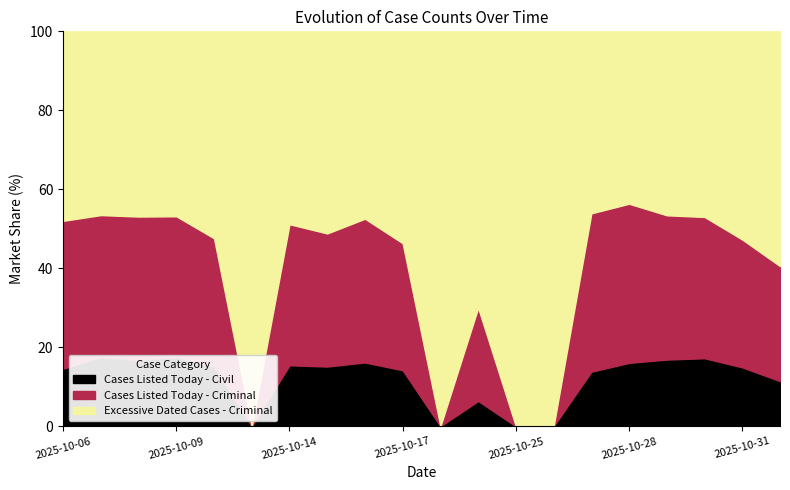

Reading left to right, list all the values displayed in this chart.

Cases Listed Today - Civil: 2025-10-06=285	2025-10-07=348	2025-10-08=329	2025-10-09=347	2025-10-10=289	2025-10-12=0	2025-10-14=310	2025-10-15=297	2025-10-16=350	2025-10-17=280	2025-10-23=0	2025-10-24=73	2025-10-25=0	2025-10-26=0	2025-10-27=231	2025-10-28=302	2025-10-29=318	2025-10-30=330	2025-10-31=270	2025-11-01=200
Cases Listed Today - Criminal: 2025-10-06=732	2025-10-07=713	2025-10-08=714	2025-10-09=707	2025-10-10=617	2025-10-12=0	2025-10-14=717	2025-10-15=662	2025-10-16=788	2025-10-17=635	2025-10-23=0	2025-10-24=269	2025-10-25=0	2025-10-26=0	2025-10-27=670	2025-10-28=758	2025-10-29=688	2025-10-30=685	2025-10-31=586	2025-11-01=509
Excessive Dated Cases - Criminal: 2025-10-06=938	2025-10-07=923	2025-10-08=921	2025-10-09=928	2025-10-10=997	2025-10-12=971	2025-10-14=980	2025-10-15=1005	2025-10-16=1027	2025-10-17=1059	2025-10-23=800	2025-10-24=798	2025-10-25=837	2025-10-26=837	2025-10-27=770	2025-10-28=821	2025-10-29=877	2025-10-30=900	2025-10-31=954	2025-11-01=1039